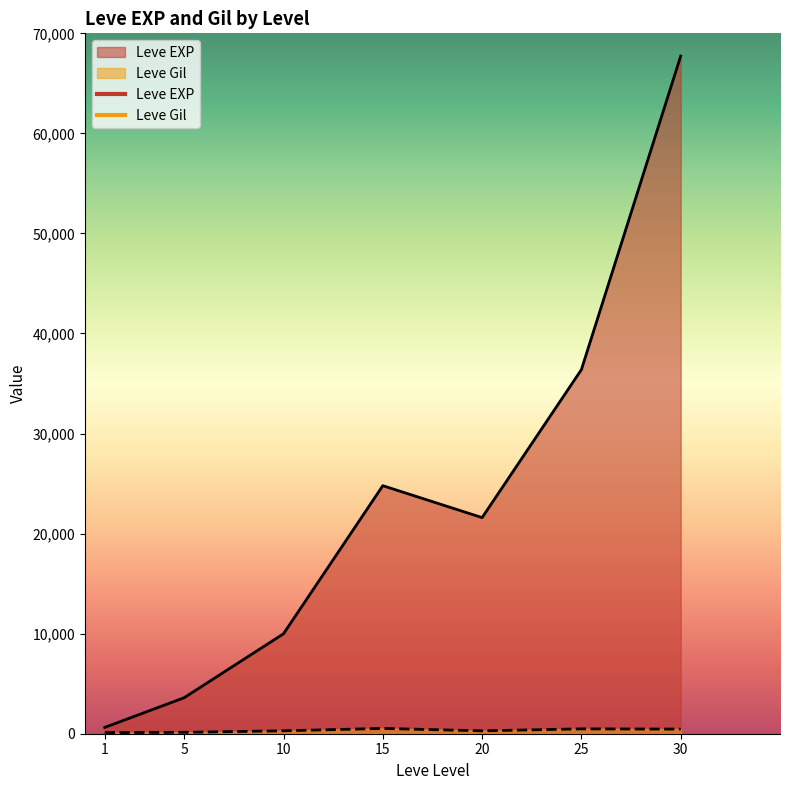

The Leve Gil series shows 139 at 5. True or false?

True